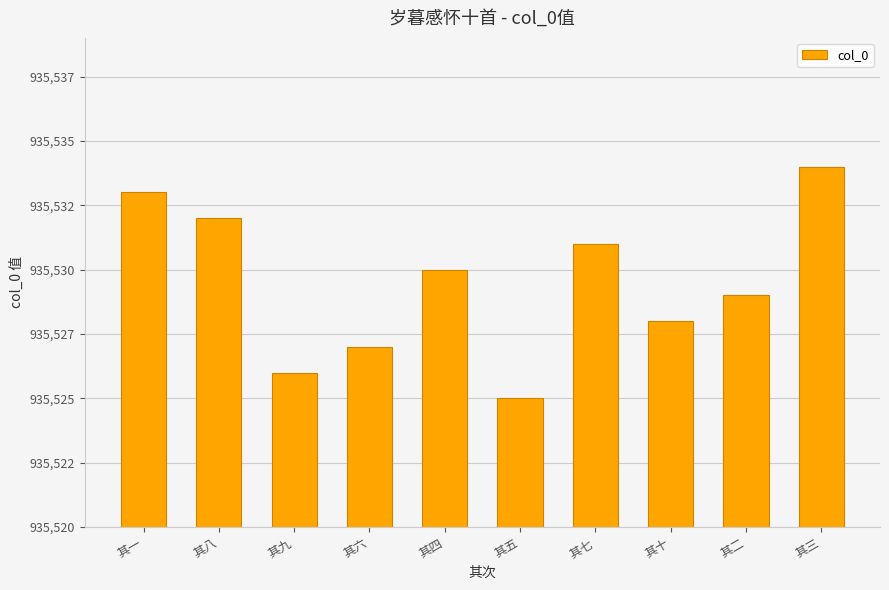

List the labels in order of value, largest first.

其三, 其一, 其八, 其七, 其四, 其二, 其十, 其六, 其九, 其五